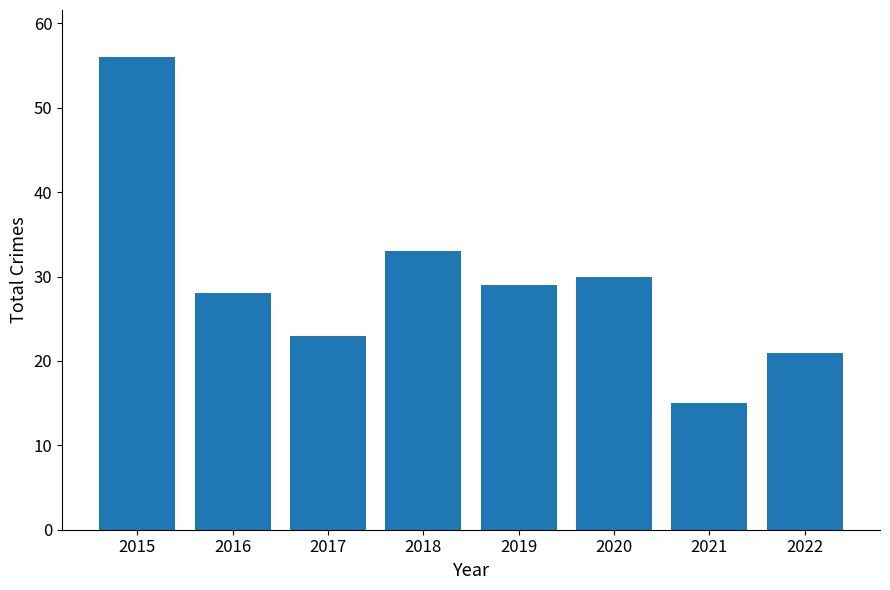

How many categories are shown in the chart?

8